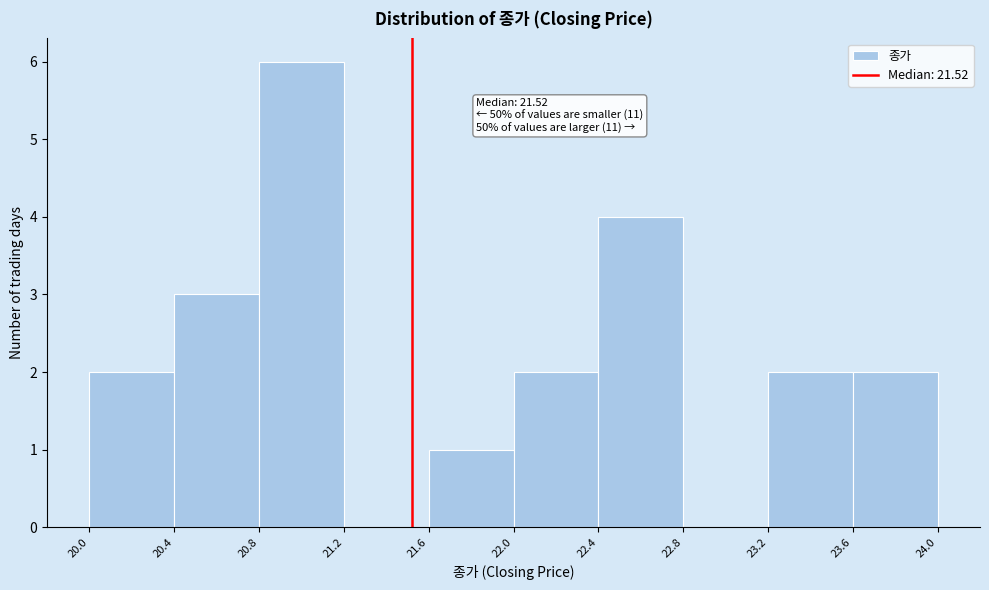

Which range on the x-axis has the tallest bar?

20.8 to 21.2